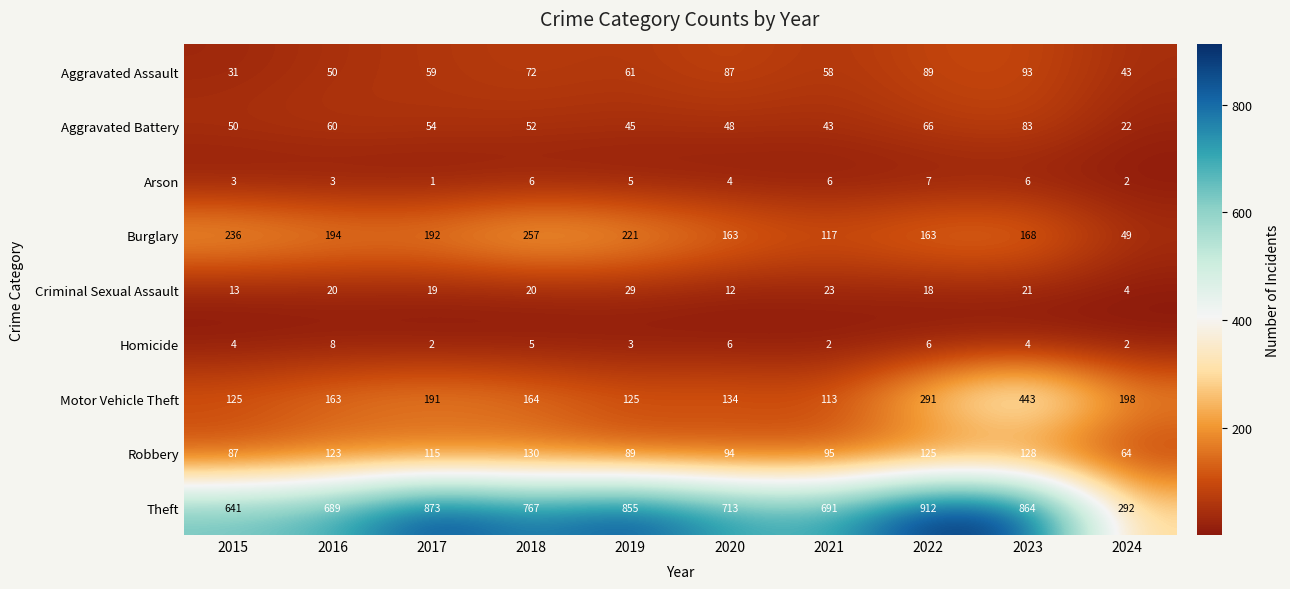

Which series has the largest total across all categories?

Theft